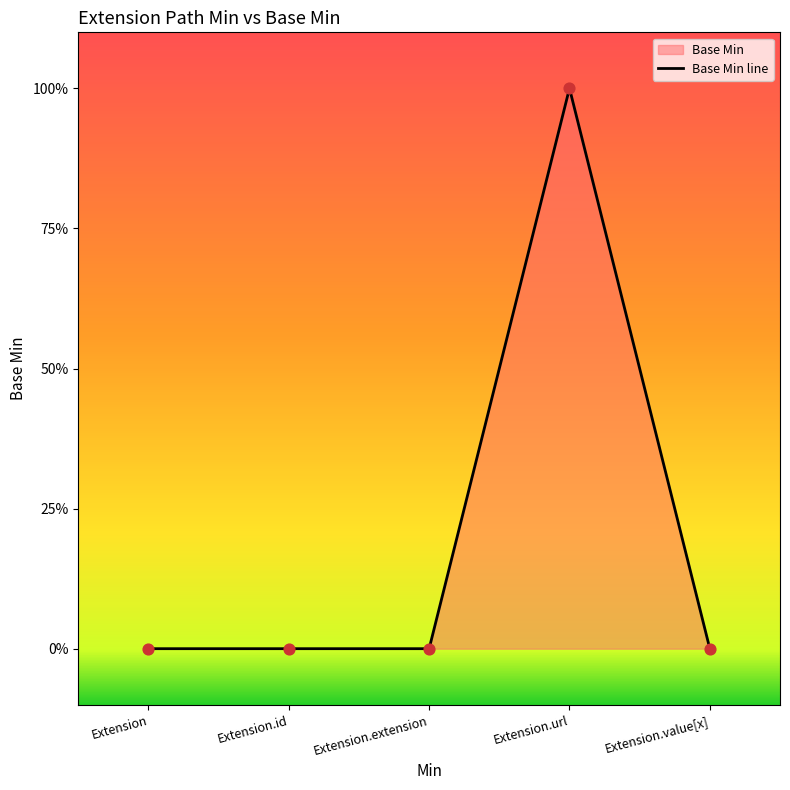

Between Extension.value[x] and Extension.url, which is larger?

Extension.url